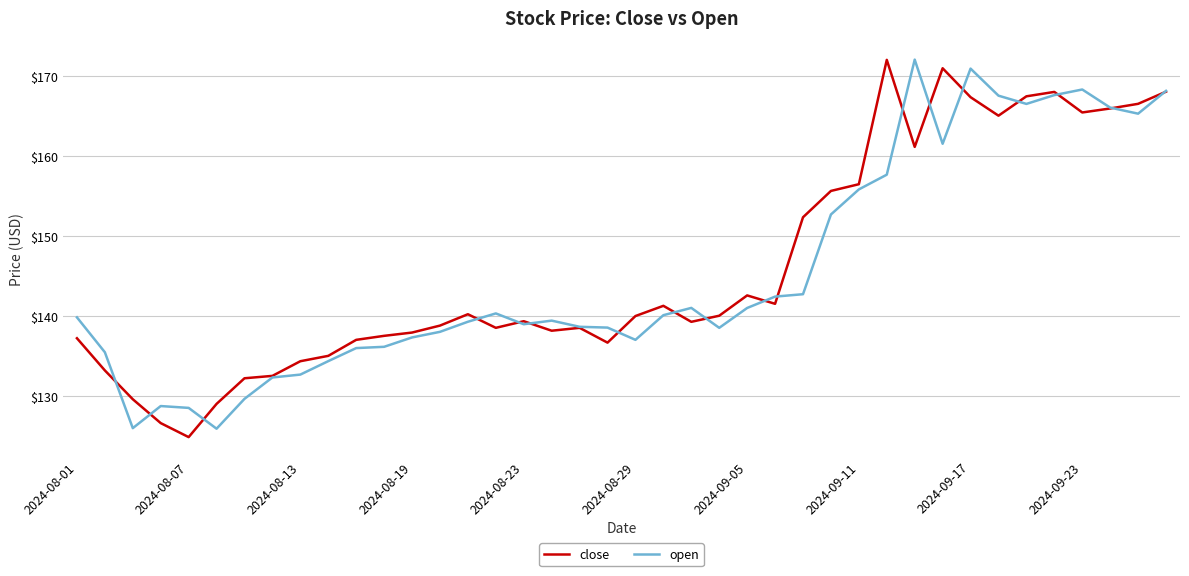

What is the difference between the maximum and minimum values in the open series?

46.1